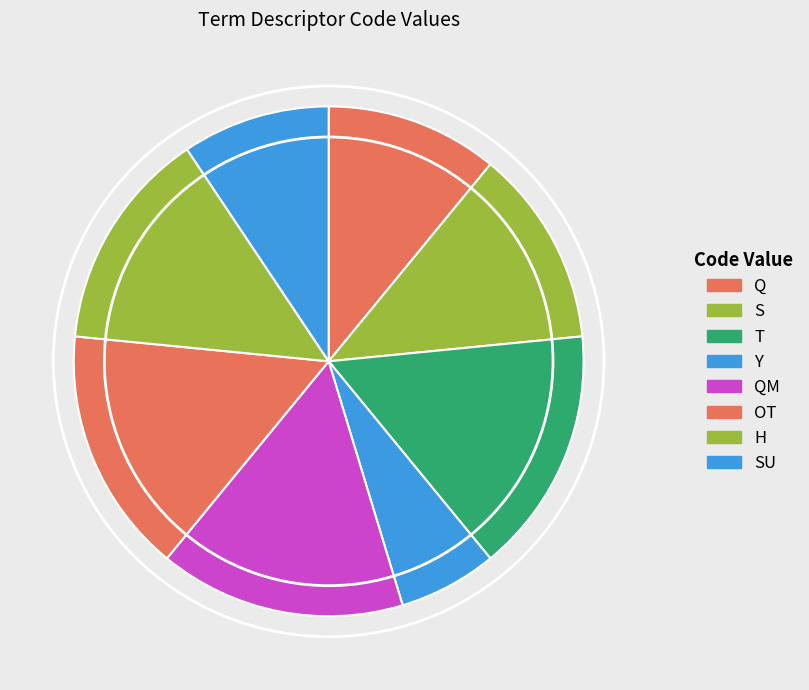

Which slice is the largest?

T